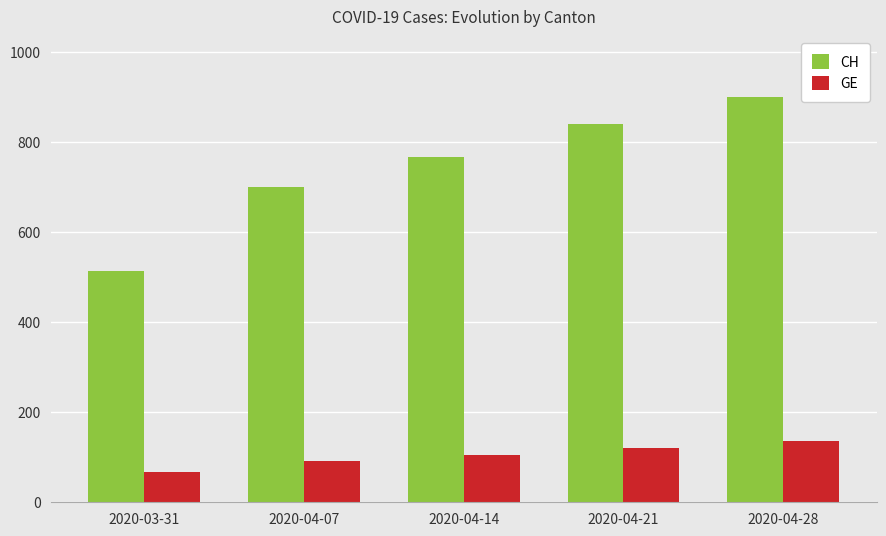

At how many categories does at least one series exceed 325?

5